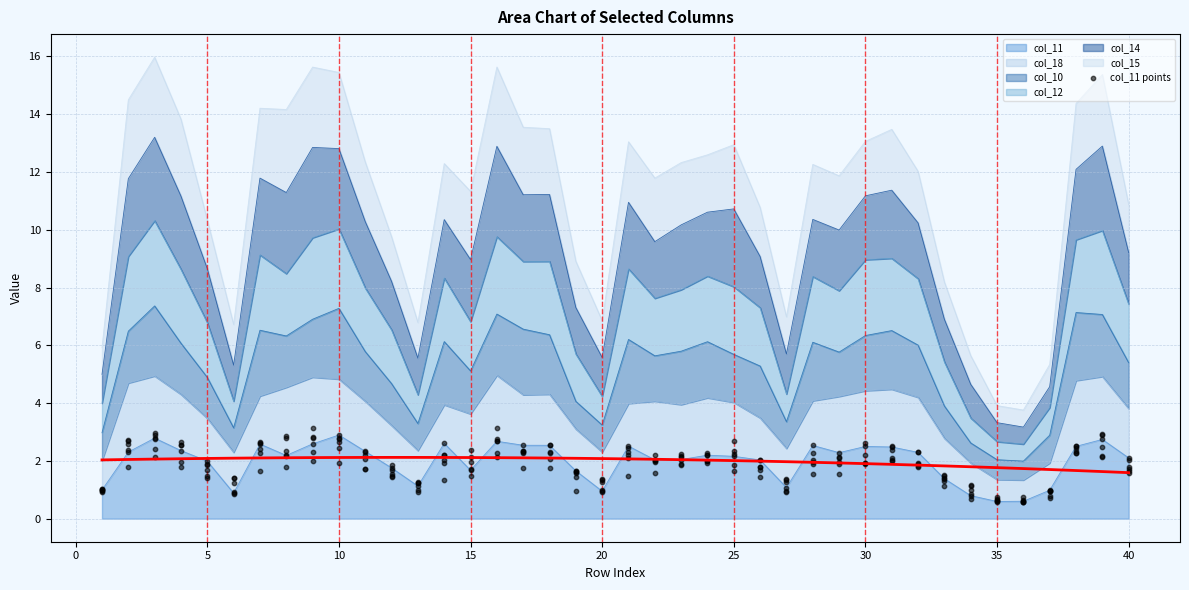

What are all the series names shown in the legend?

col_11, col_18, col_10, col_12, col_14, col_15